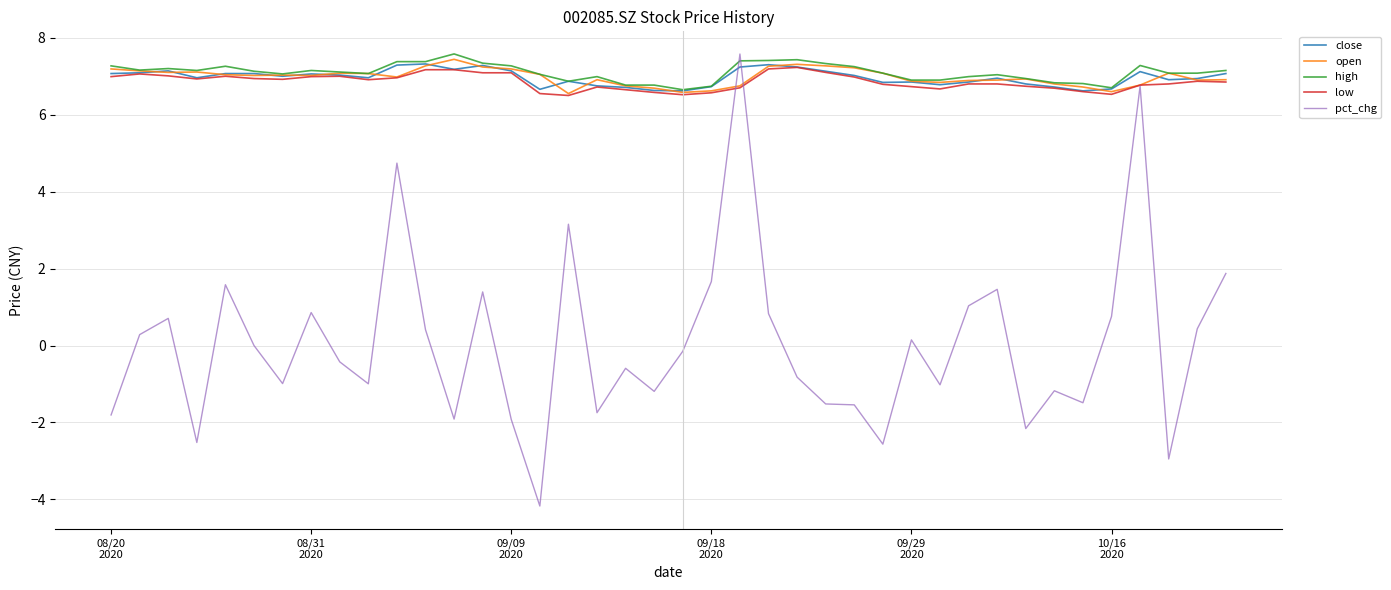

Which series has the widest spread of values?

pct_chg